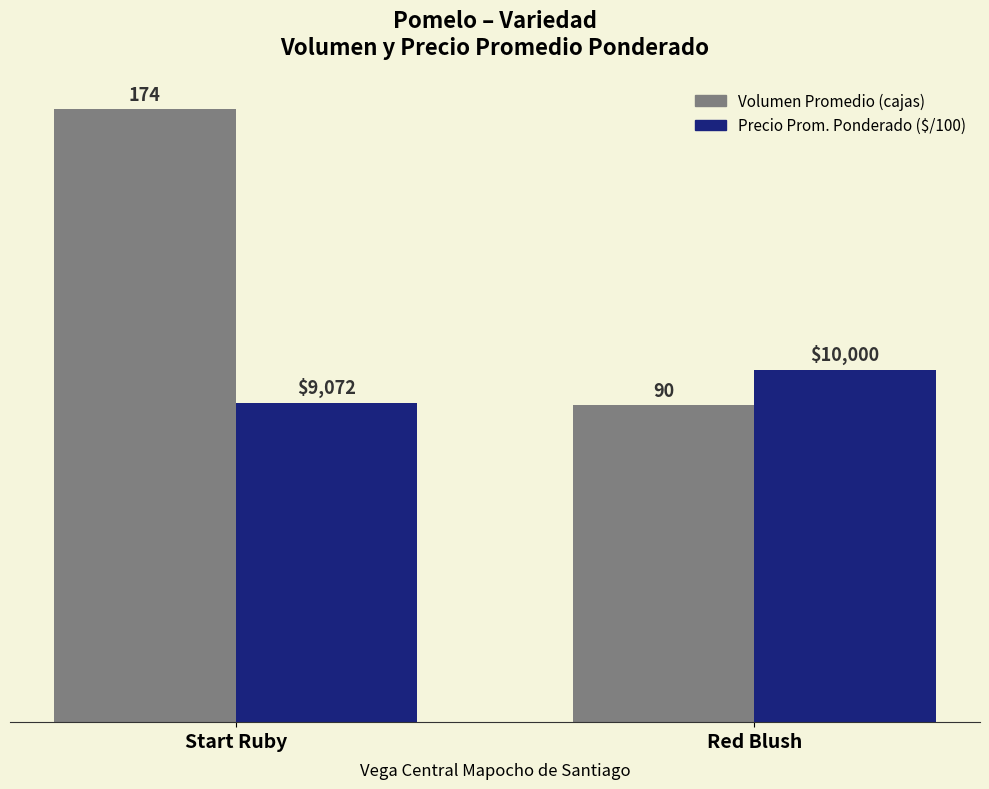

What is the sum of all Volumen Promedio (cajas) values?

264.0